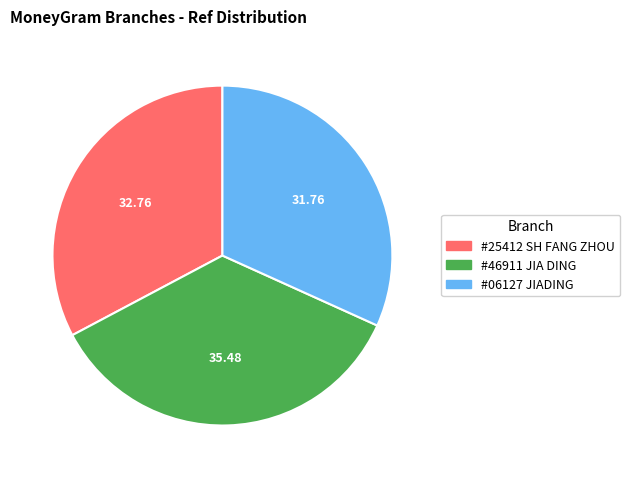

Is there a majority slice in this chart?

No